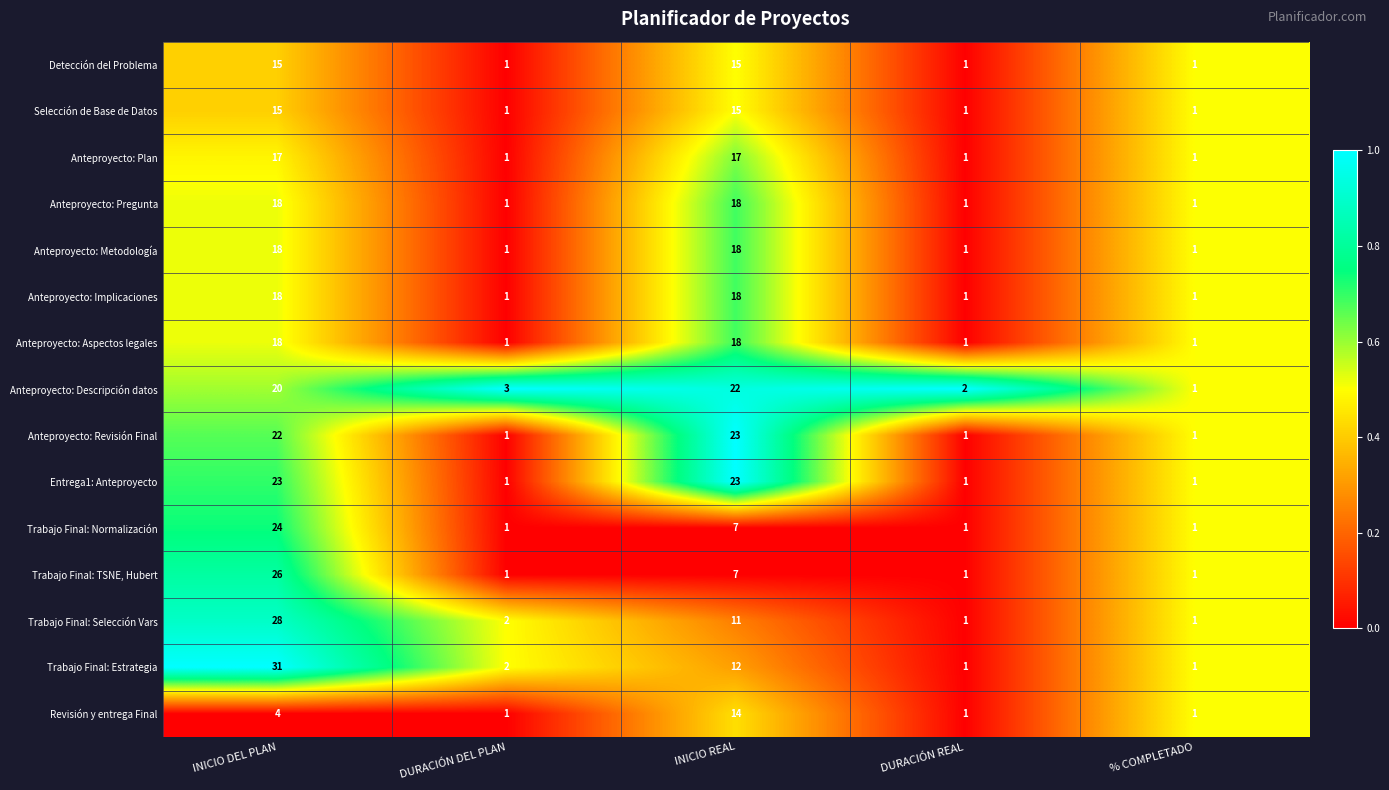

Is it true that Revisión y entrega Final equals 14 at INICIO REAL?

True